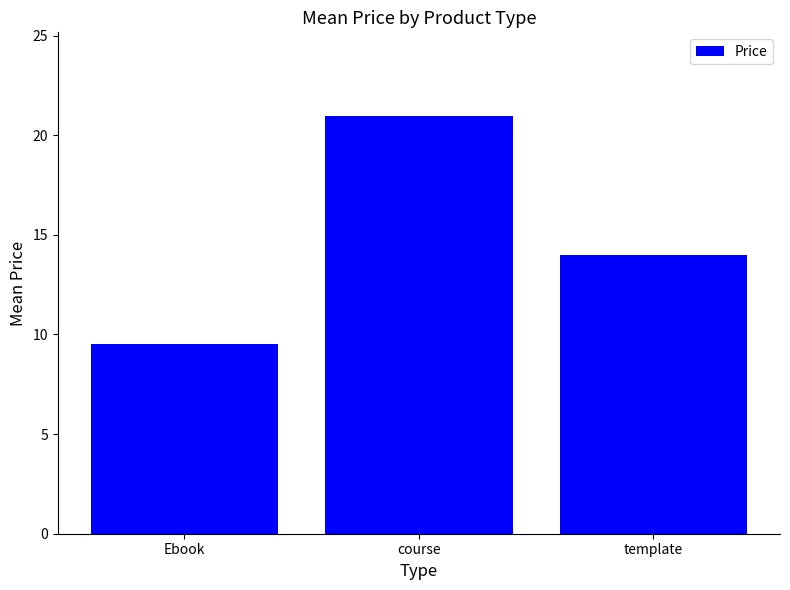

What is the smallest value displayed?

9.5